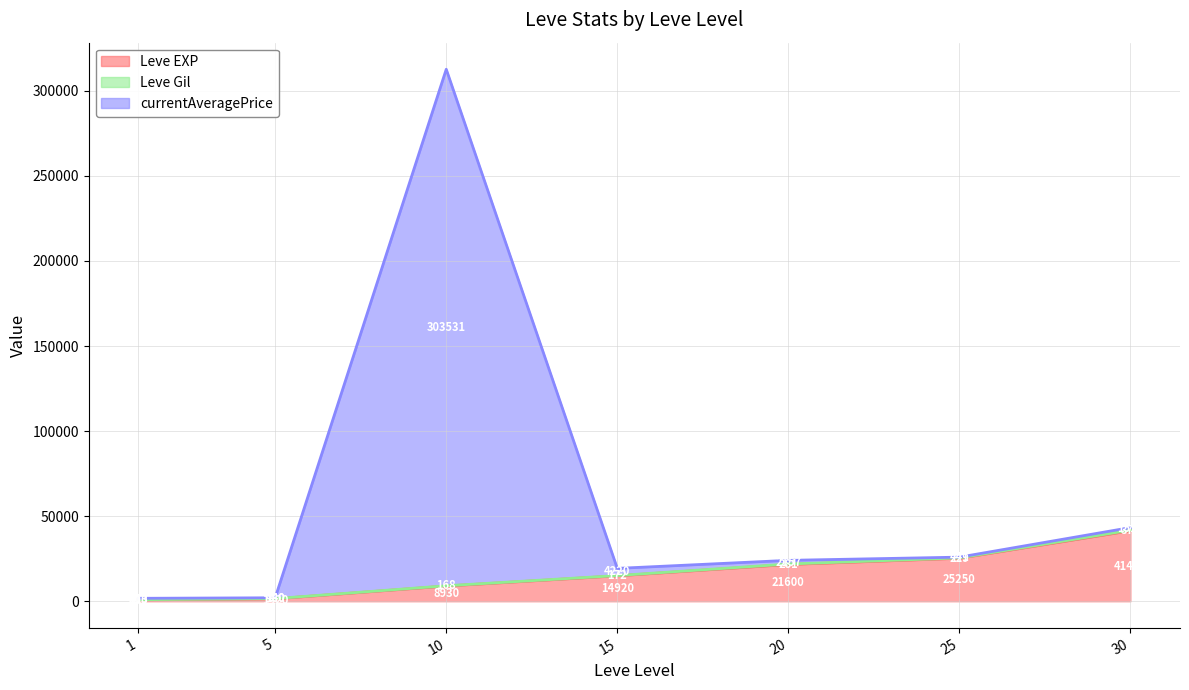

At which label does Leve EXP reach its peak?

30